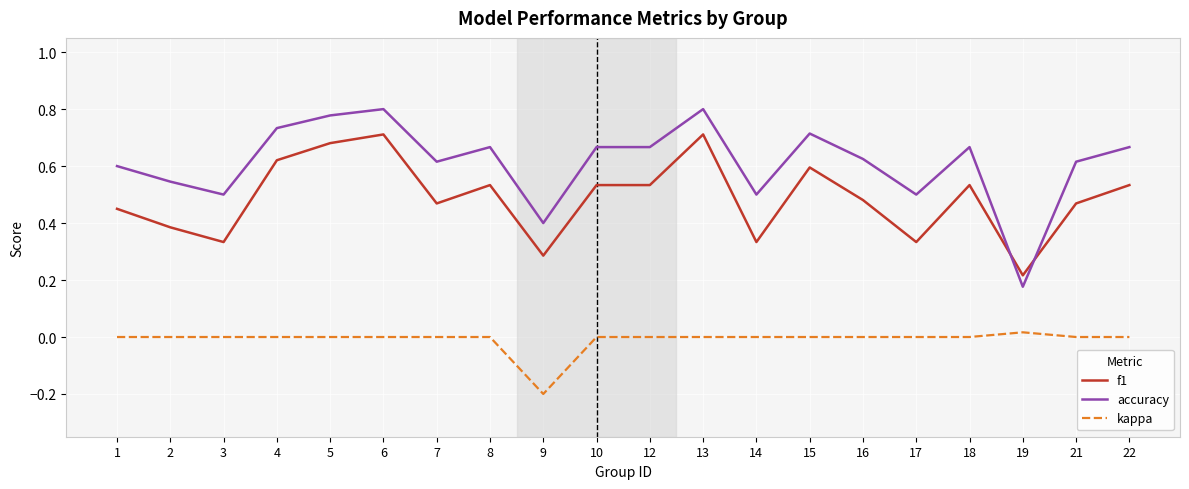

What is the total value across all series at 6?

1.5